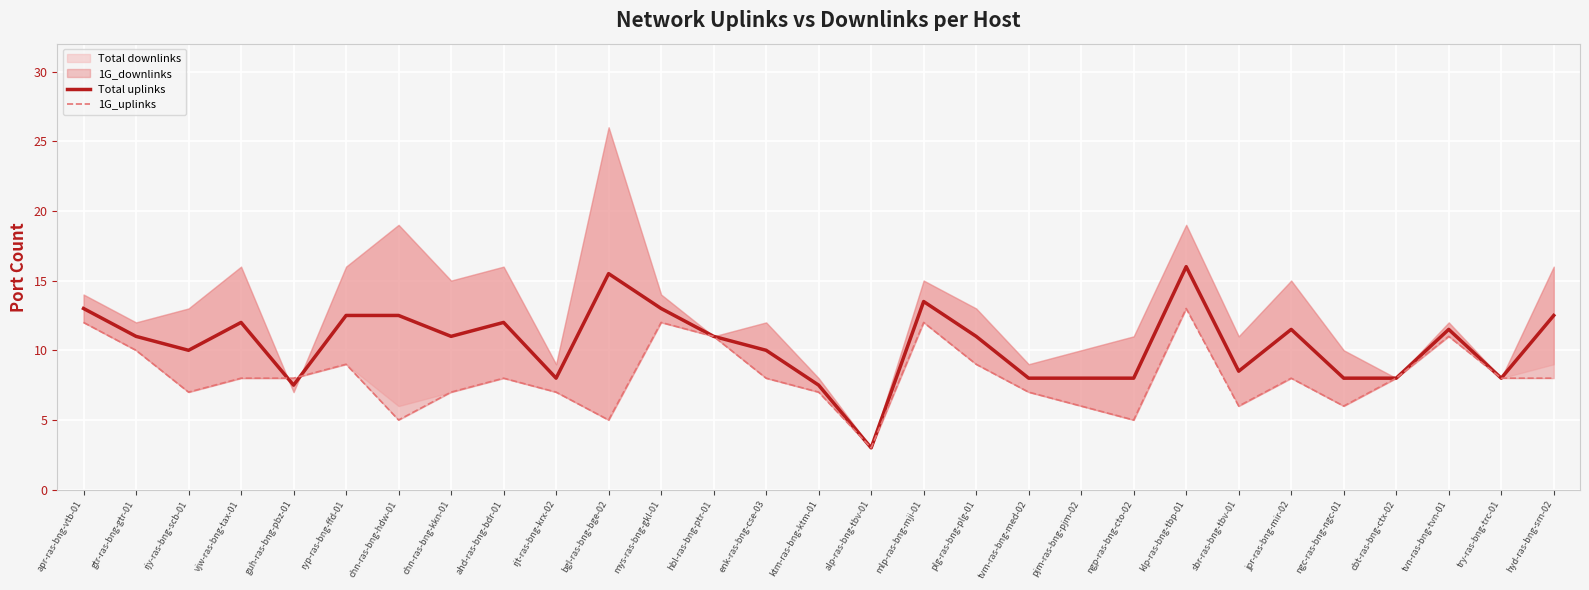

Which category has the highest value in the Total uplinks series?

klp-ras-bng-tbp-01